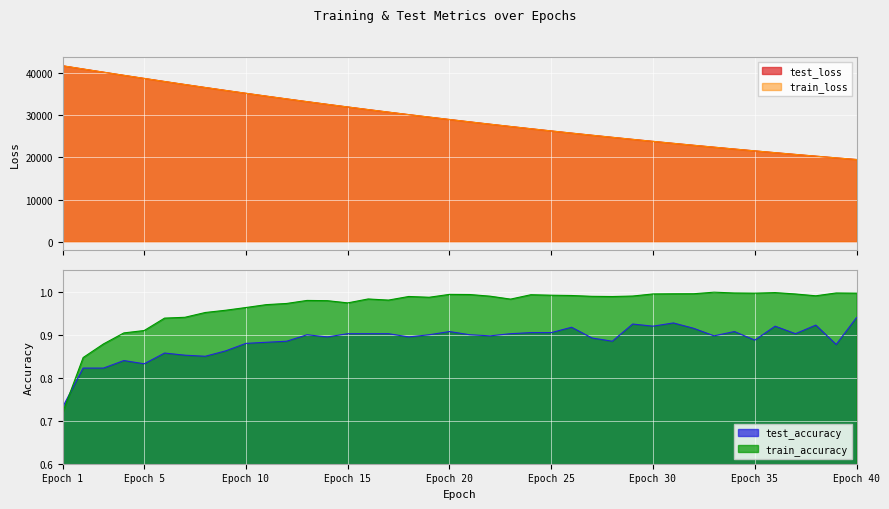

Rank the series by their maximum value, from lowest to highest.

test_accuracy, train_accuracy, test_loss, train_loss